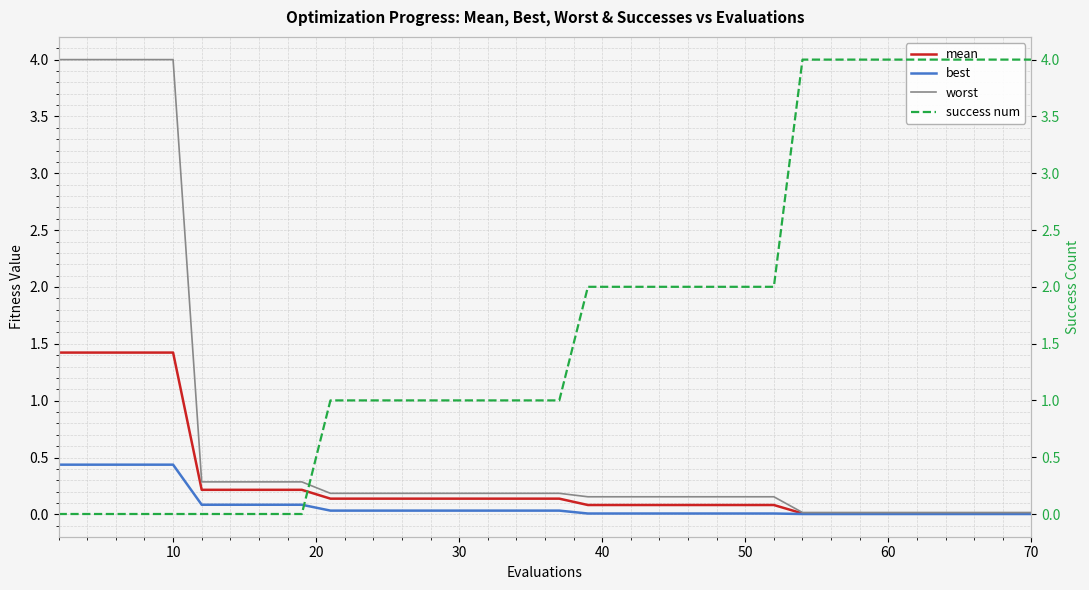

What is the highest value of the best series?

0.4